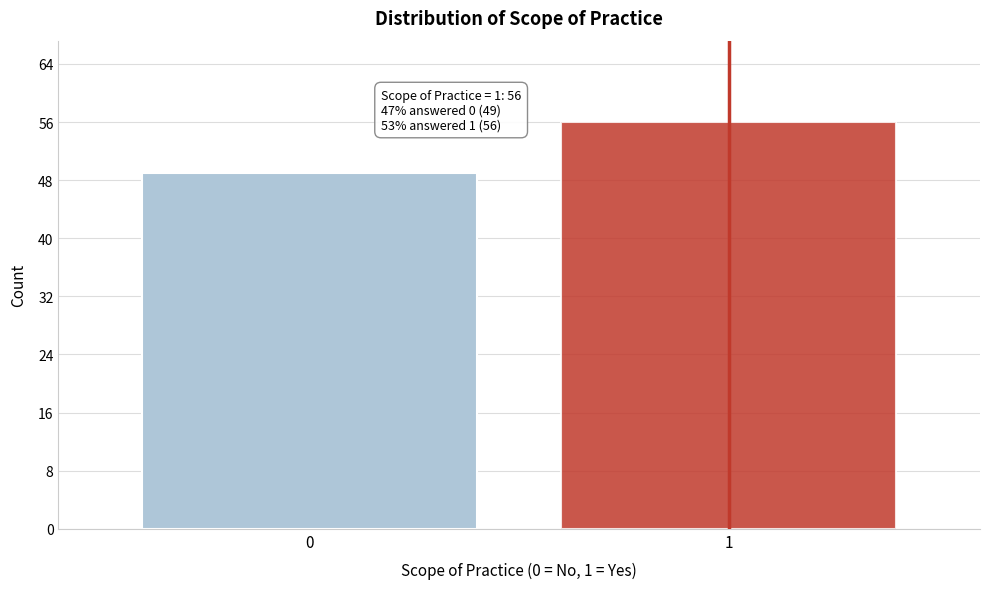

Reading left to right, extract all data points from this chart.

49	56